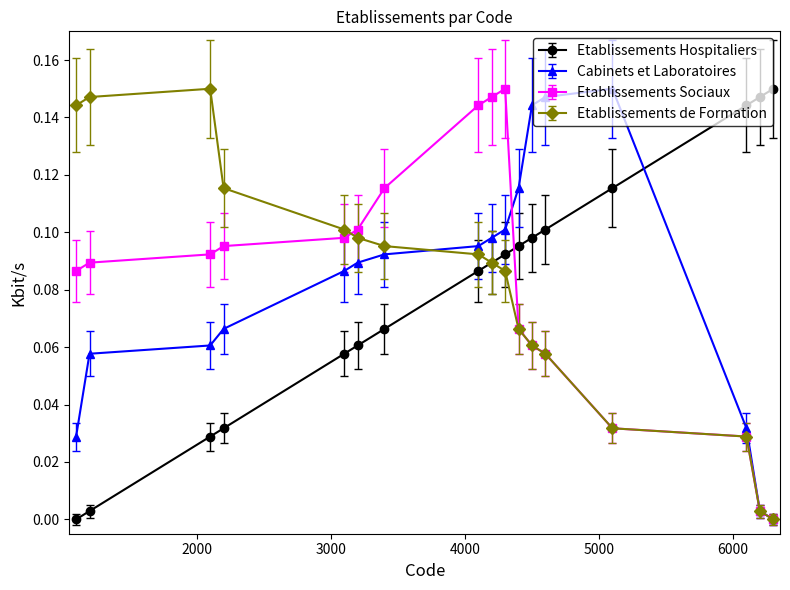

What are all the series names shown in the legend?

Etablissements Hospitaliers, Cabinets et Laboratoires, Etablissements Sociaux, Etablissements de Formation